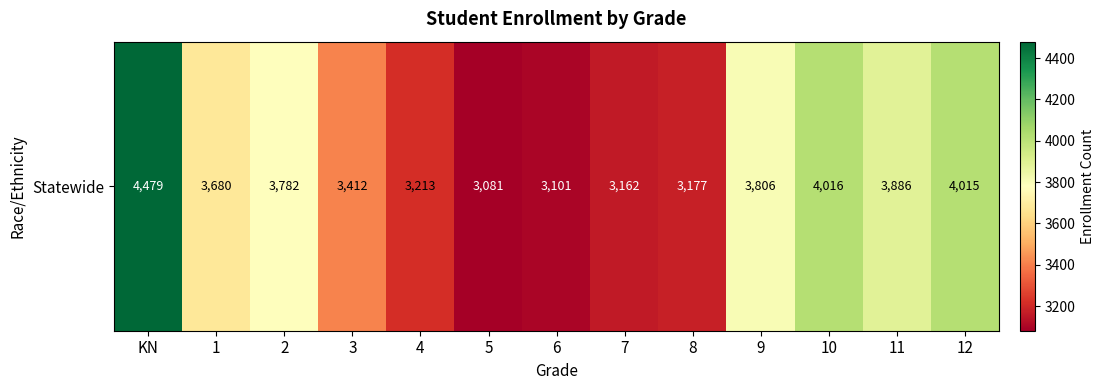

Reading right to left, extract all data points from this chart.

12=4015	11=3886	10=4016	9=3806	8=3177	7=3162	6=3101	5=3081	4=3213	3=3412	2=3782	1=3680	KN=4479